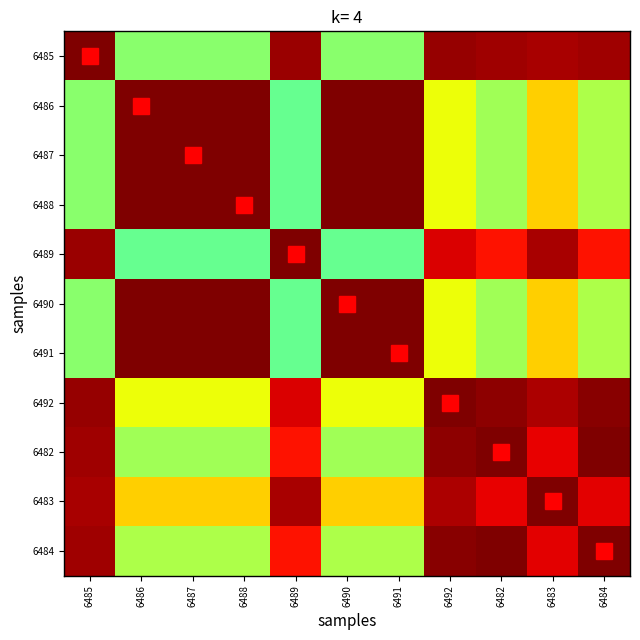

What is the total value across all series at 6488?

8.4